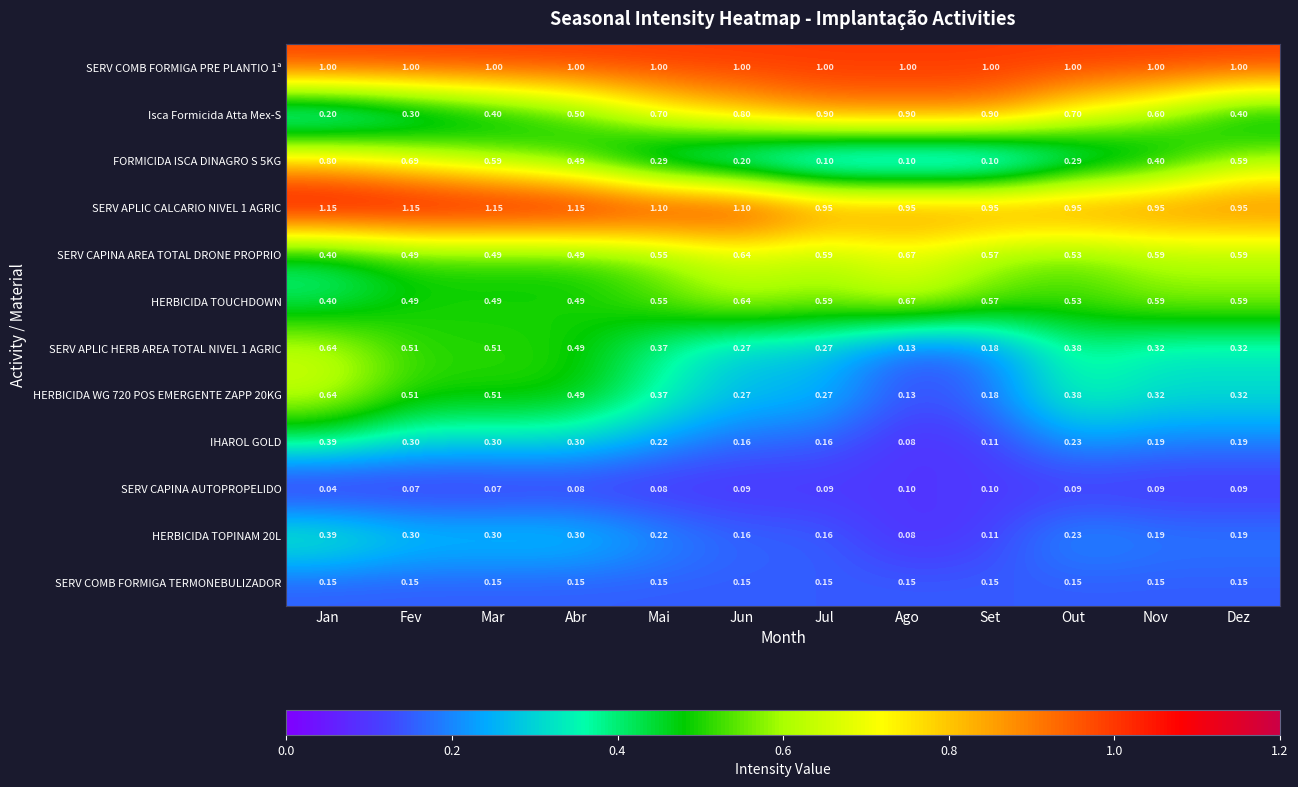

At which category is the sum across all series the highest?

Jan